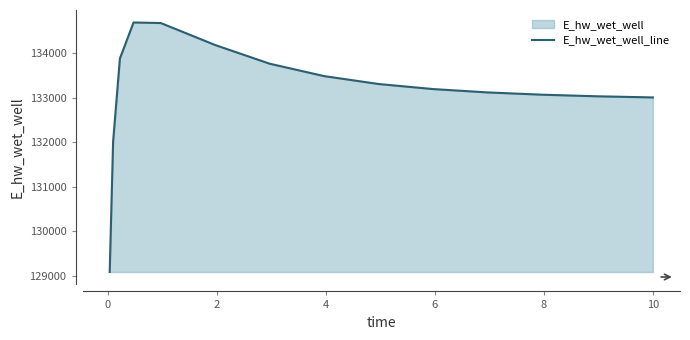

What is the minimum value shown in the chart?

129090.5